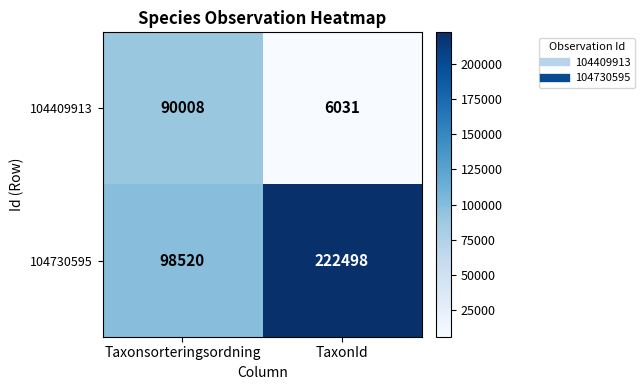

Where is 104409913 nearest to the value 48019?

TaxonId